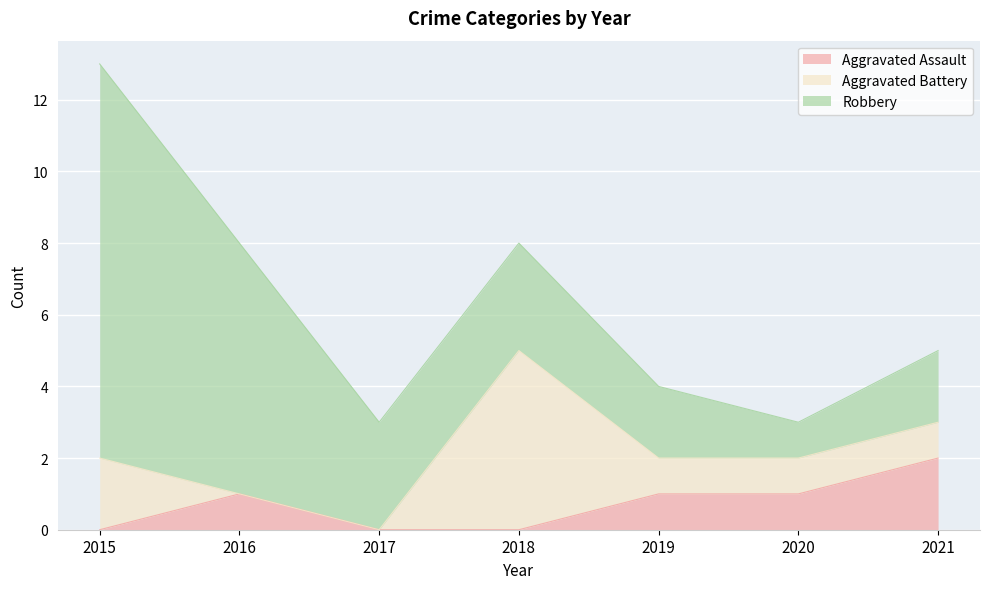

At 2015, list the series in order from largest to smallest.

Robbery, Aggravated Battery, Aggravated Assault